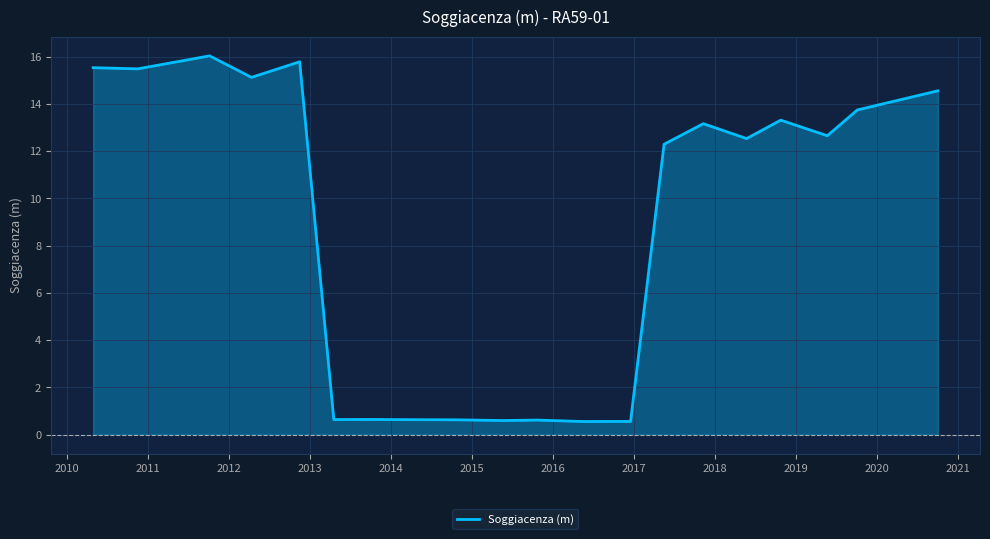

What is the minimum value shown in the chart?

0.6